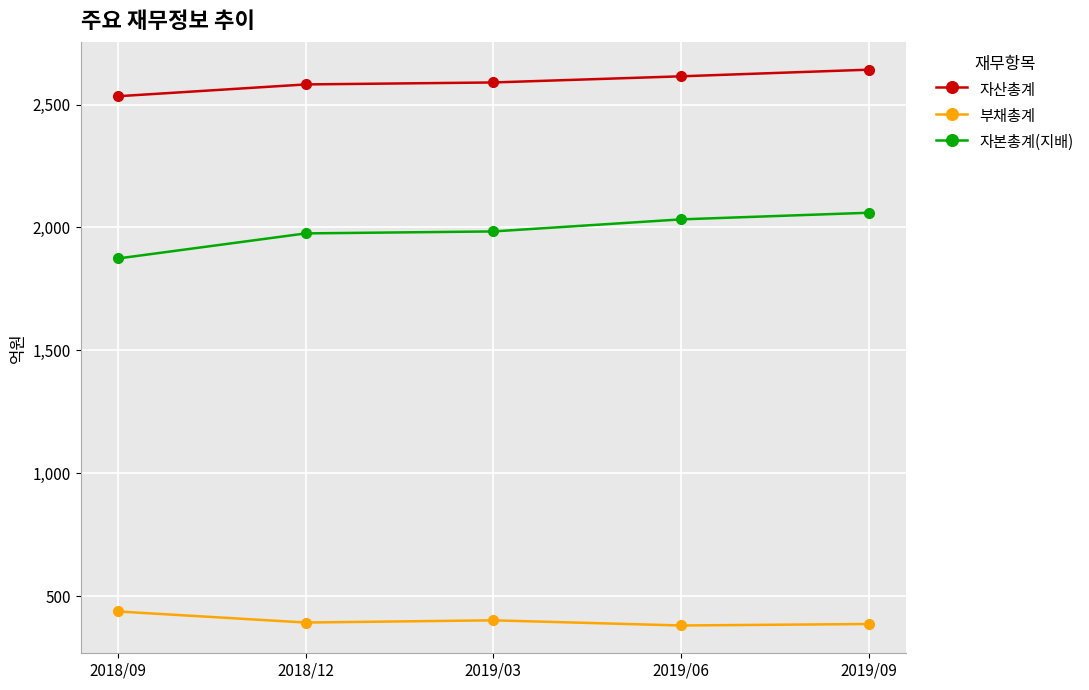

Which series changed the most between 2019/03 and 2019/09?

자본총계(지배)